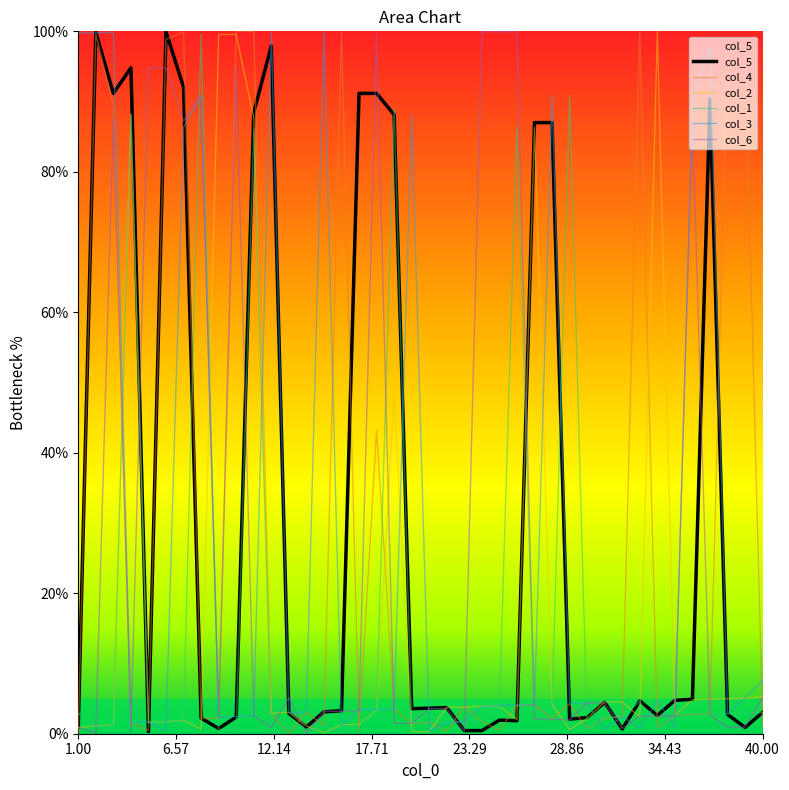

Does the chart have visible grid lines?

No